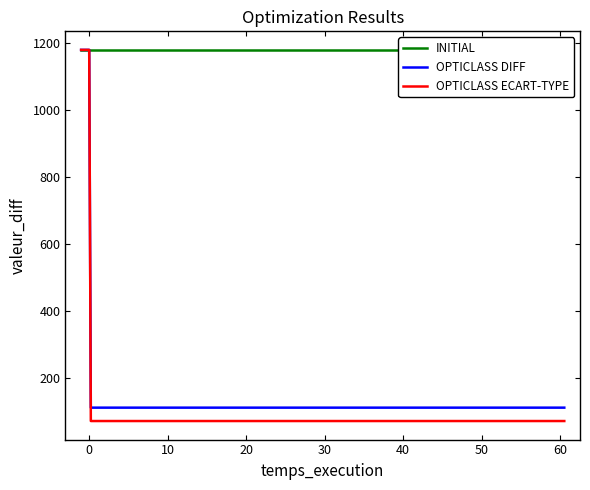

Does the chart have visible grid lines?

No